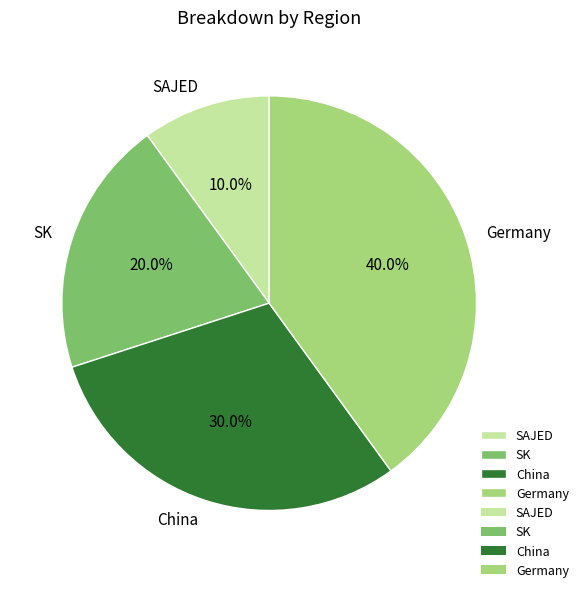

Which category has the biggest portion of the pie?

Germany